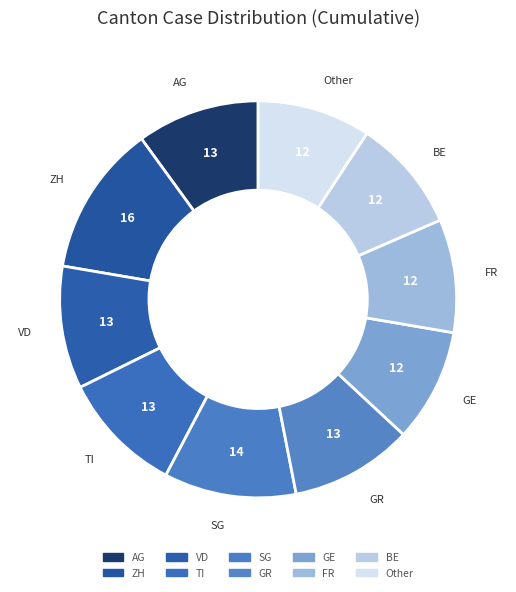

Which category has the biggest portion of the pie?

ZH